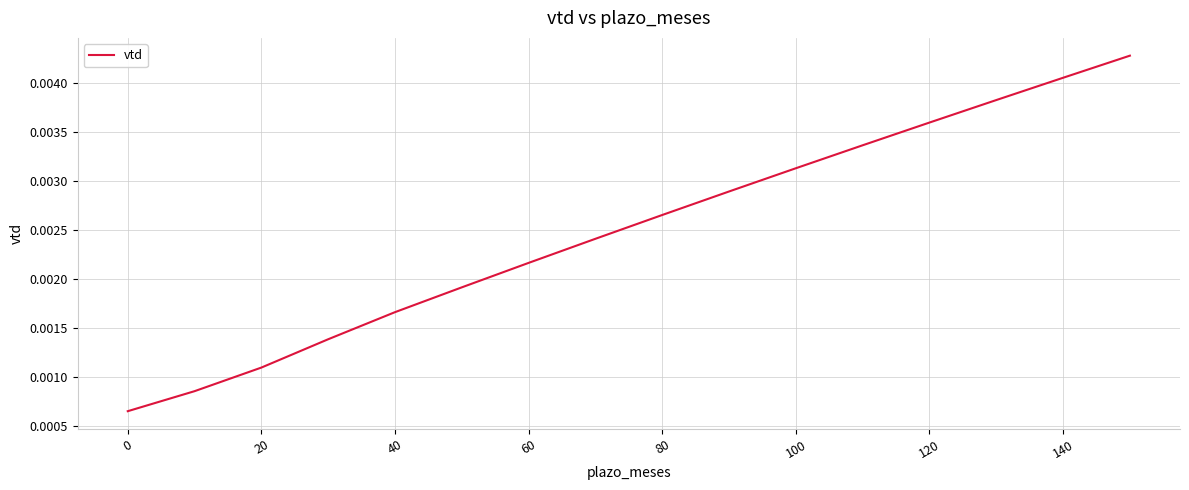

Between 60 and 20, which is larger?

60